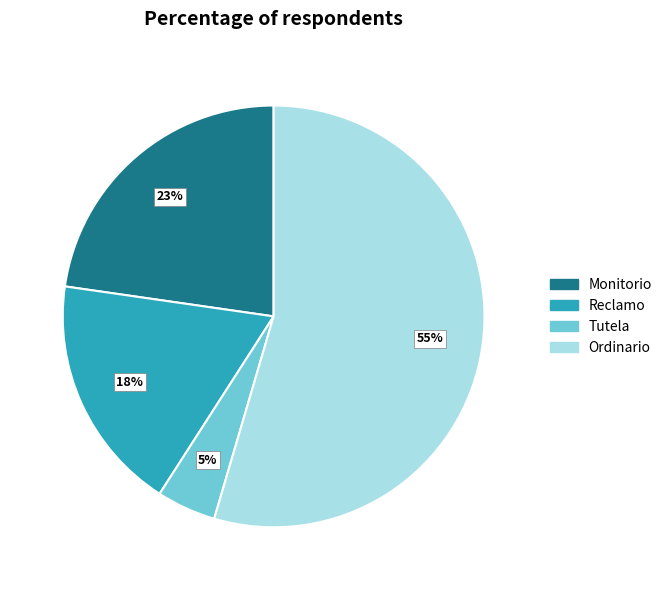

To the nearest percent, what is the difference between the largest and smallest slice percentages?

50%